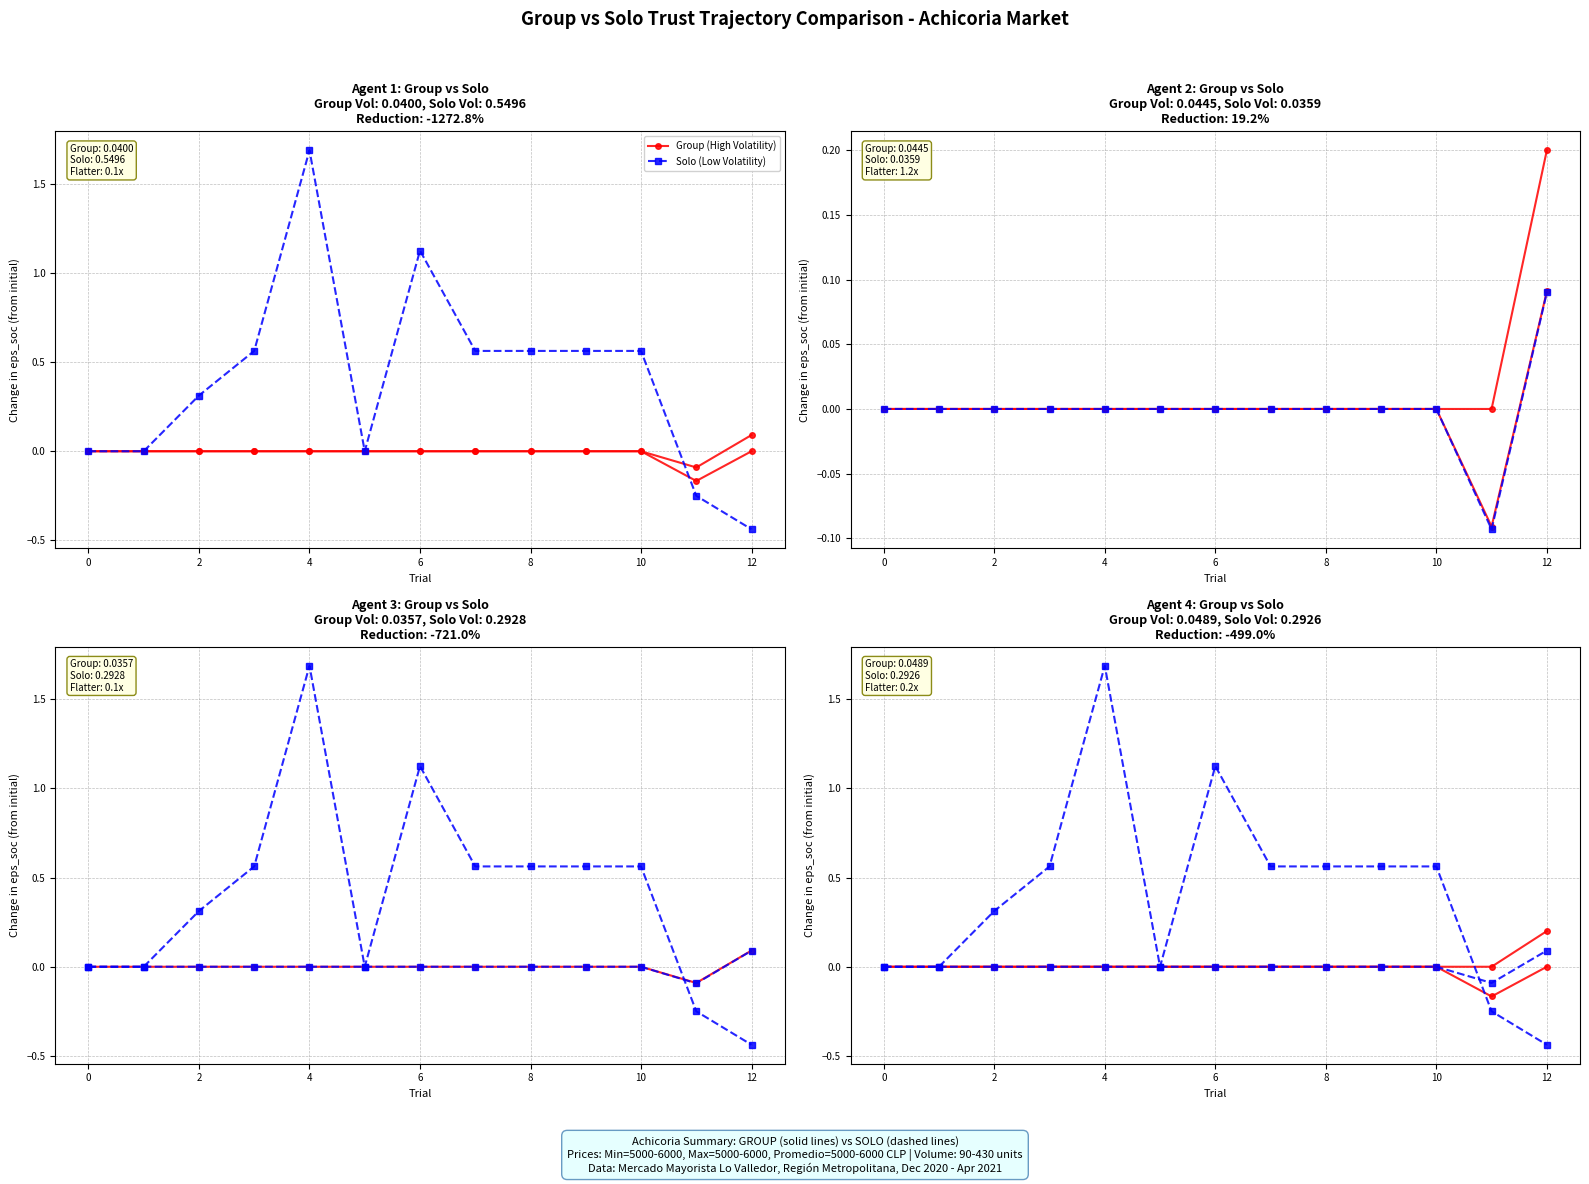

At how many categories does at least one series exceed 0?

1